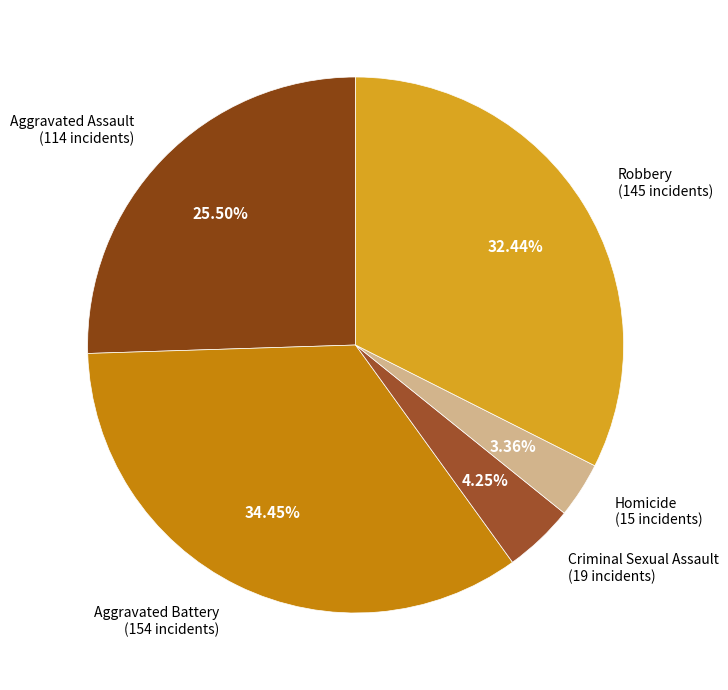

To the nearest percent, what is the difference between the largest and smallest slice percentages?

31%